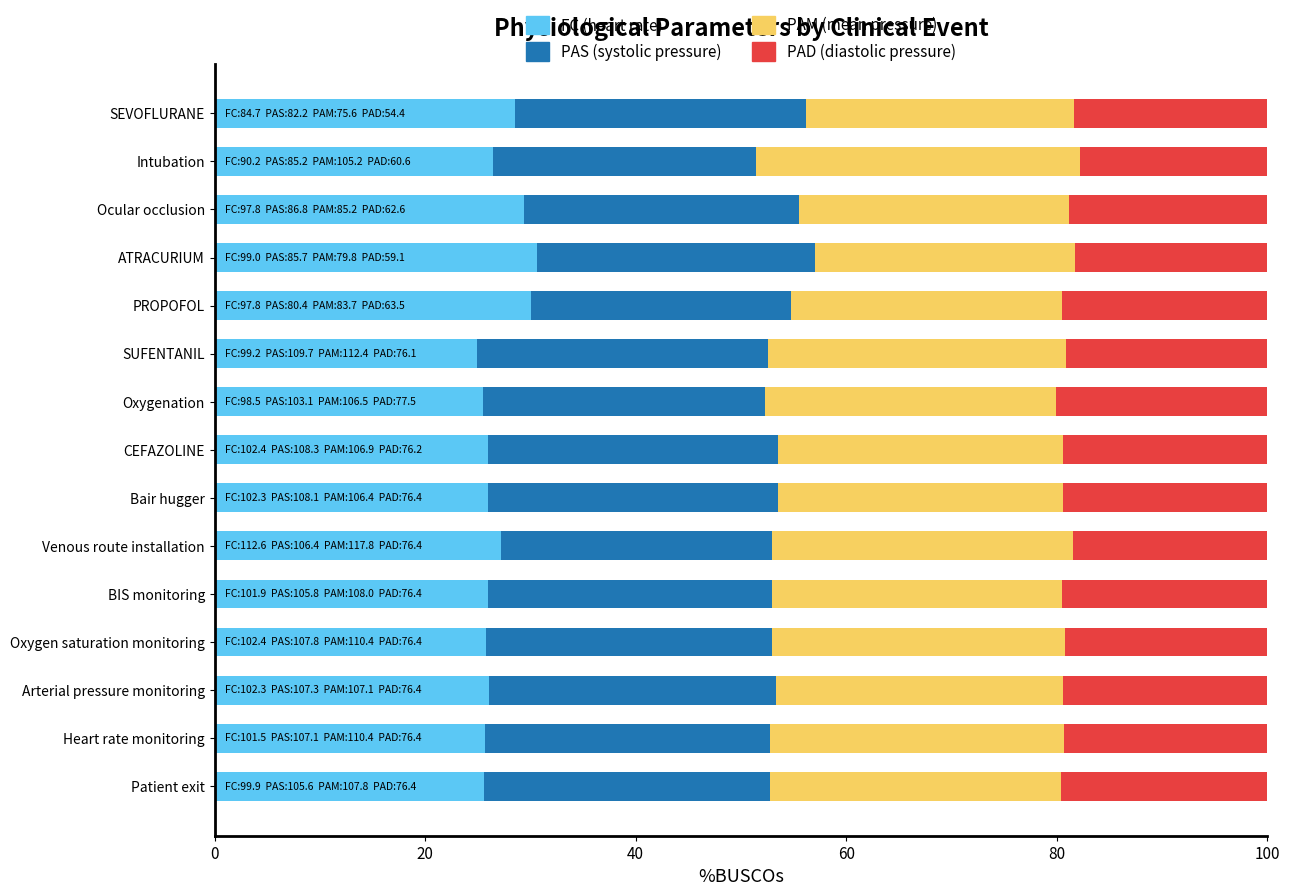

What is the lowest value of the FC (heart rate) series?

25.0